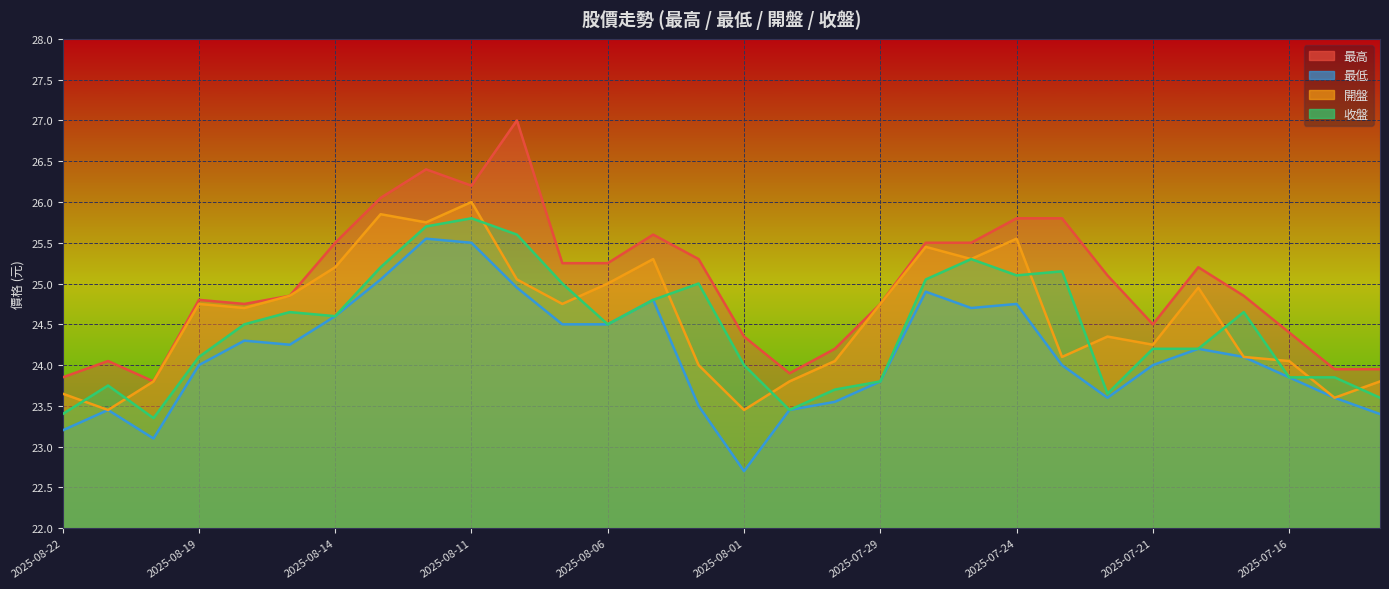

Reading right to left, extract all data points from this chart.

最高: 2025-07-14=23.9	2025-07-15=23.9	2025-07-16=24.4	2025-07-17=24.9	2025-07-18=25.2	2025-07-21=24.5	2025-07-22=25.1	2025-07-23=25.8	2025-07-24=25.8	2025-07-25=25.5	2025-07-28=25.5	2025-07-29=24.8	2025-07-30=24.2	2025-07-31=23.9	2025-08-01=24.4	2025-08-04=25.3	2025-08-05=25.6	2025-08-06=25.2	2025-08-07=25.2	2025-08-08=27.0	2025-08-11=26.2	2025-08-12=26.4	2025-08-13=26.1	2025-08-14=25.5	2025-08-15=24.9	2025-08-18=24.8	2025-08-19=24.8	2025-08-20=23.8	2025-08-21=24.1	2025-08-22=23.9
最低: 2025-07-14=23.4	2025-07-15=23.6	2025-07-16=23.9	2025-07-17=24.1	2025-07-18=24.2	2025-07-21=24.0	2025-07-22=23.6	2025-07-23=24.0	2025-07-24=24.8	2025-07-25=24.7	2025-07-28=24.9	2025-07-29=23.8	2025-07-30=23.6	2025-07-31=23.4	2025-08-01=22.7	2025-08-04=23.5	2025-08-05=24.8	2025-08-06=24.5	2025-08-07=24.5	2025-08-08=24.9	2025-08-11=25.5	2025-08-12=25.6	2025-08-13=25.1	2025-08-14=24.6	2025-08-15=24.2	2025-08-18=24.3	2025-08-19=24.0	2025-08-20=23.1	2025-08-21=23.4	2025-08-22=23.2
開盤: 2025-07-14=23.8	2025-07-15=23.6	2025-07-16=24.1	2025-07-17=24.1	2025-07-18=24.9	2025-07-21=24.2	2025-07-22=24.4	2025-07-23=24.1	2025-07-24=25.6	2025-07-25=25.3	2025-07-28=25.4	2025-07-29=24.8	2025-07-30=24.1	2025-07-31=23.8	2025-08-01=23.4	2025-08-04=24.0	2025-08-05=25.3	2025-08-06=25.0	2025-08-07=24.8	2025-08-08=25.1	2025-08-11=26.0	2025-08-12=25.8	2025-08-13=25.9	2025-08-14=25.2	2025-08-15=24.9	2025-08-18=24.7	2025-08-19=24.8	2025-08-20=23.8	2025-08-21=23.4	2025-08-22=23.6
收盤: 2025-07-14=23.6	2025-07-15=23.9	2025-07-16=23.9	2025-07-17=24.6	2025-07-18=24.2	2025-07-21=24.2	2025-07-22=23.6	2025-07-23=25.1	2025-07-24=25.1	2025-07-25=25.3	2025-07-28=25.1	2025-07-29=23.8	2025-07-30=23.7	2025-07-31=23.4	2025-08-01=24.0	2025-08-04=25.0	2025-08-05=24.8	2025-08-06=24.5	2025-08-07=25.0	2025-08-08=25.6	2025-08-11=25.8	2025-08-12=25.7	2025-08-13=25.2	2025-08-14=24.6	2025-08-15=24.6	2025-08-18=24.5	2025-08-19=24.1	2025-08-20=23.4	2025-08-21=23.8	2025-08-22=23.4